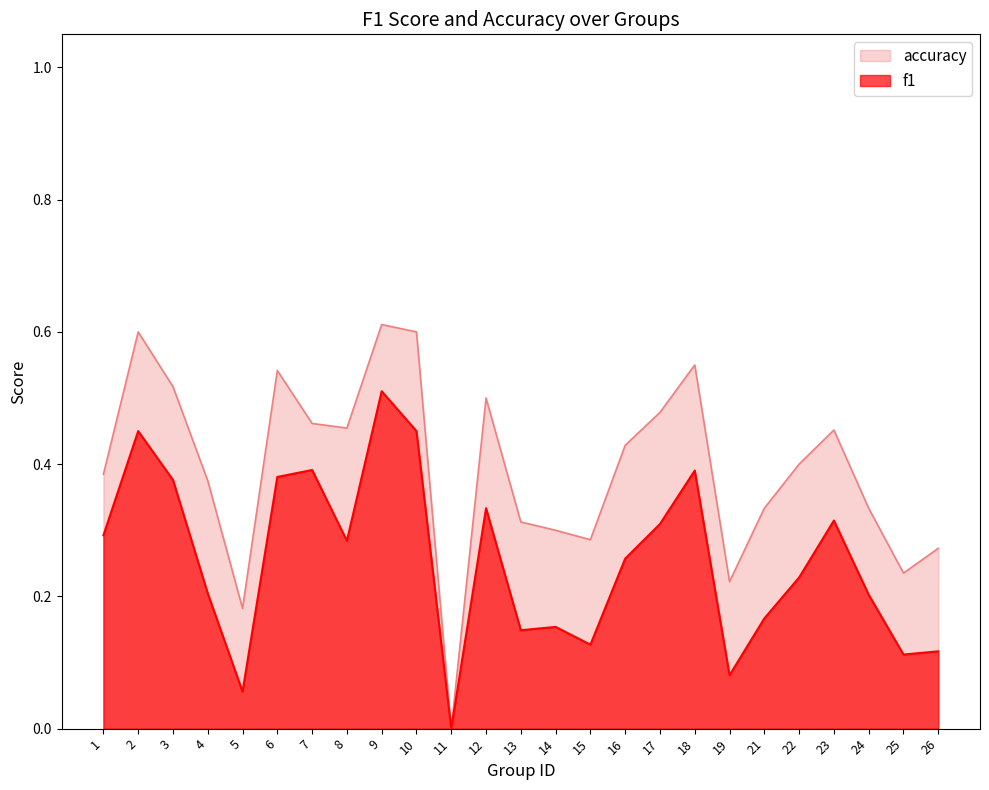

What is the total value across all series at 4?

0.6